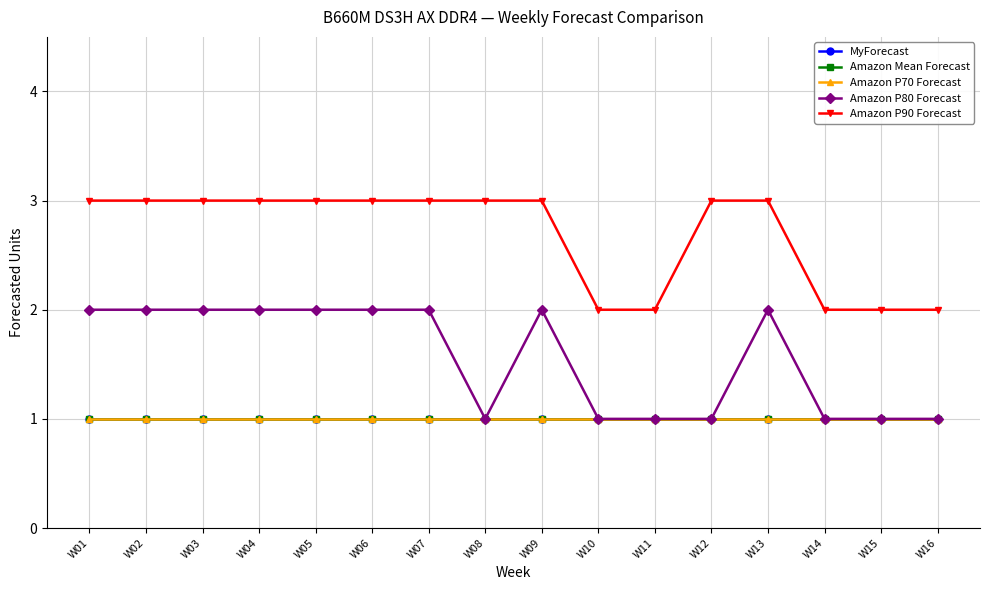

Does the chart have visible grid lines?

Yes